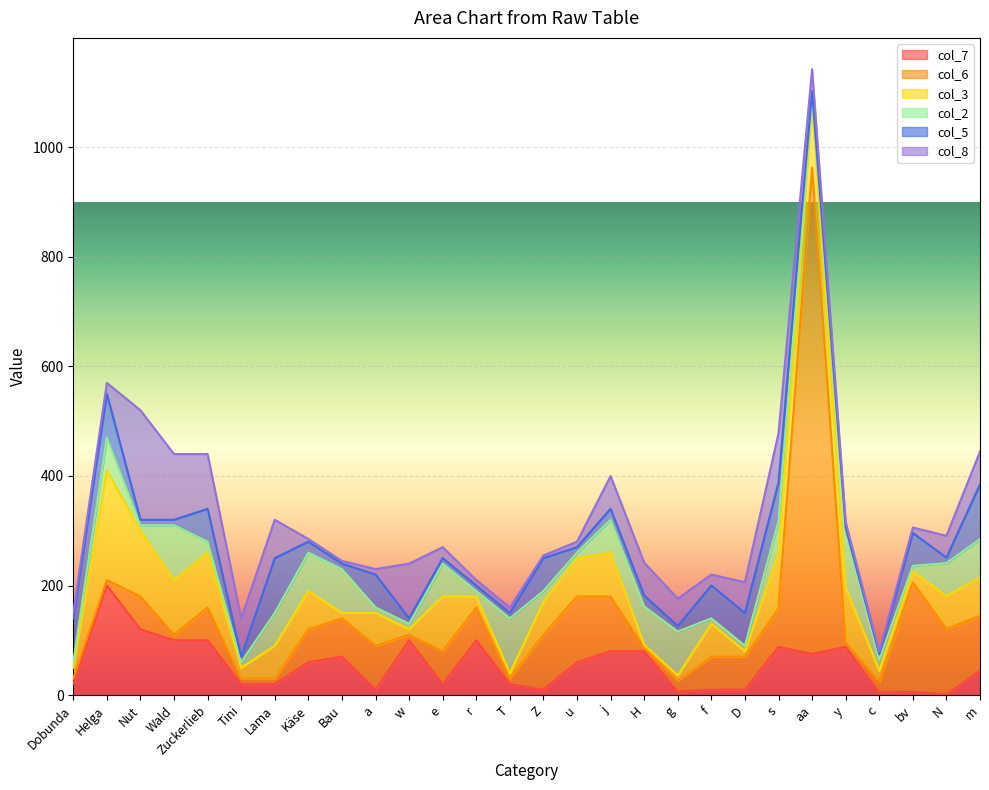

The value of col_3 at c is 12.9. True or false?

False